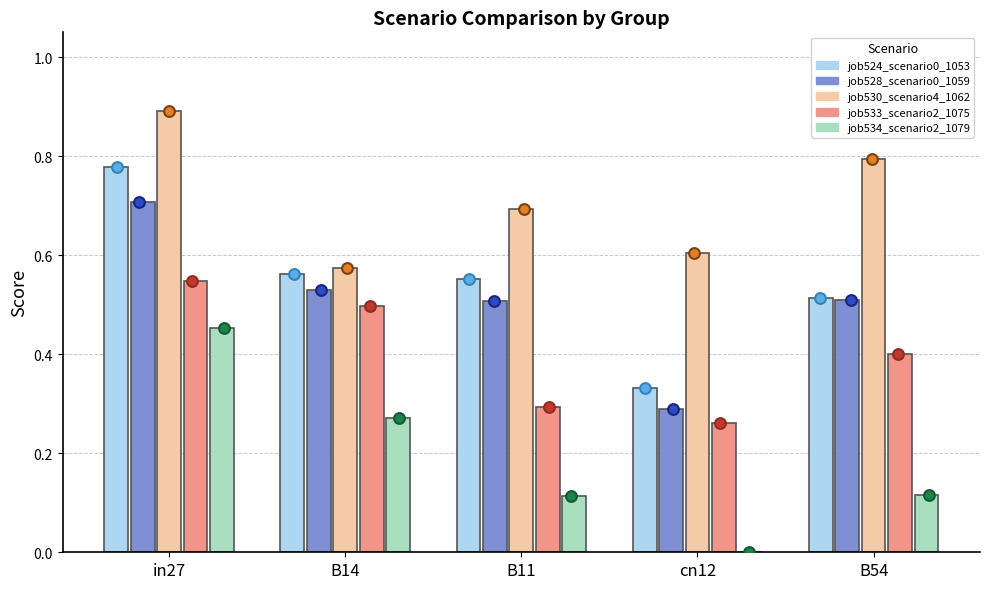

Which series reaches the maximum Y coordinate?

job530_scenario4_1062